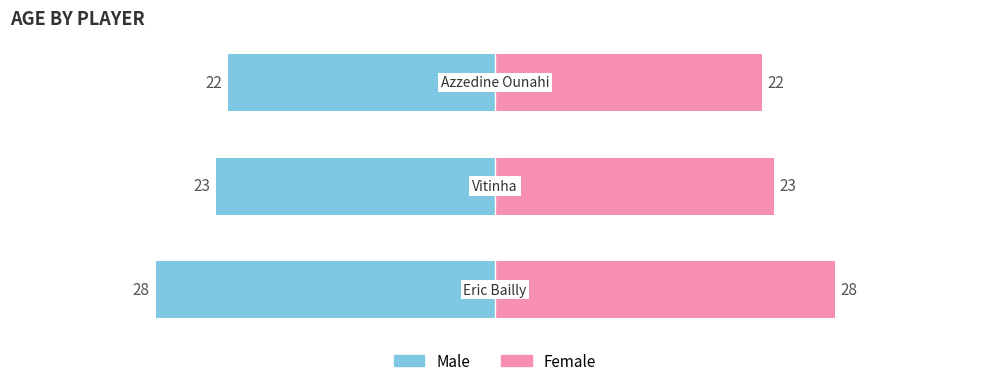

Rank the series by their average value, from highest to lowest.

Female, Male